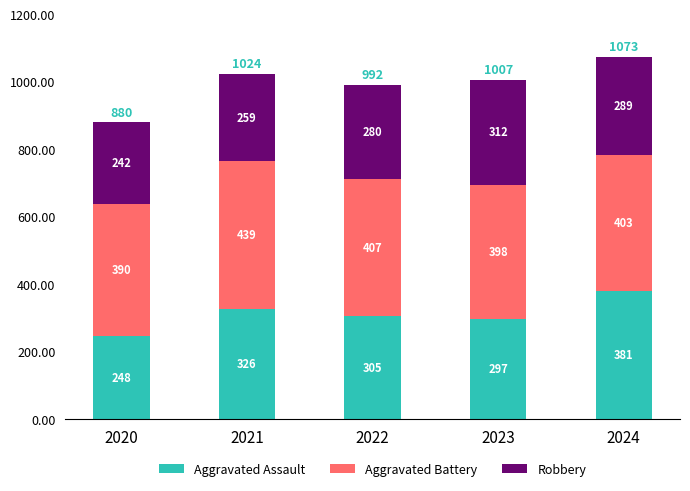

Which category has the highest value in the Aggravated Assault series?

2024